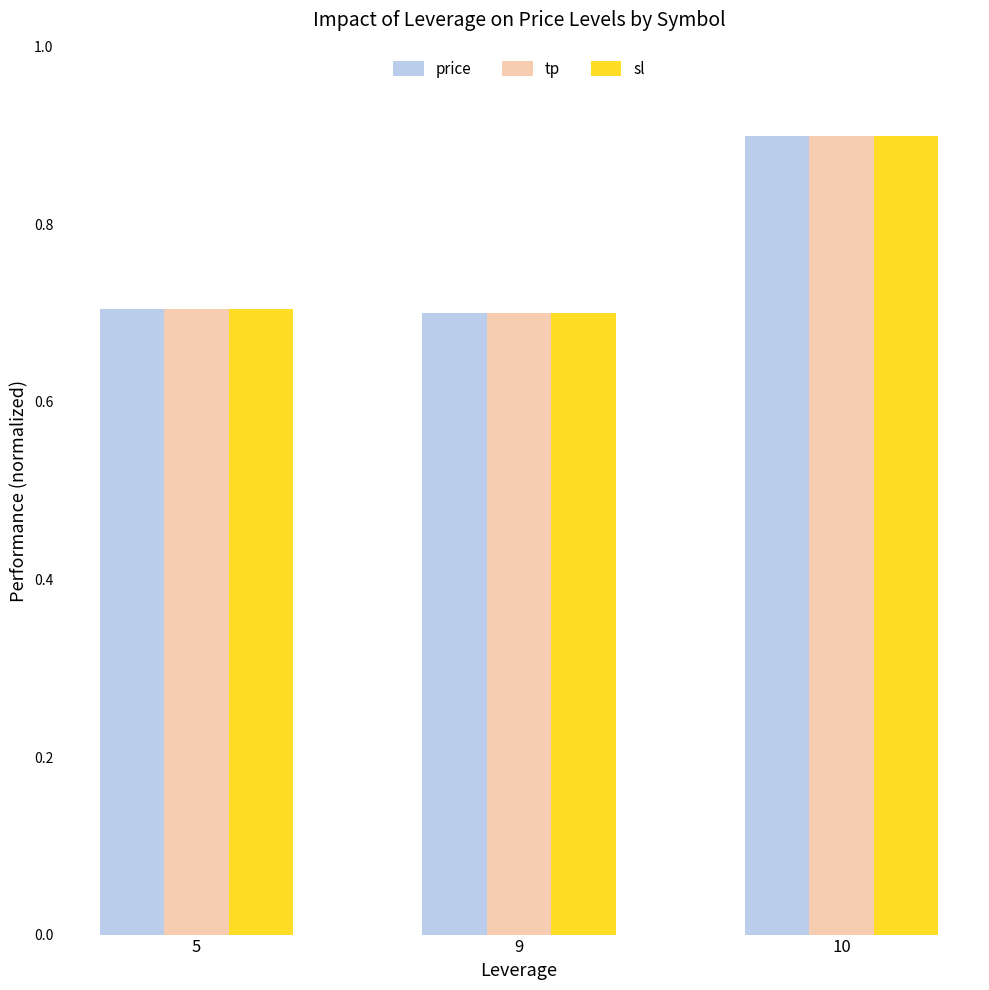

Reading right to left, extract all data points from this chart.

price: 0.9	0.7	0.7
tp: 0.9	0.7	0.7
sl: 0.9	0.7	0.7